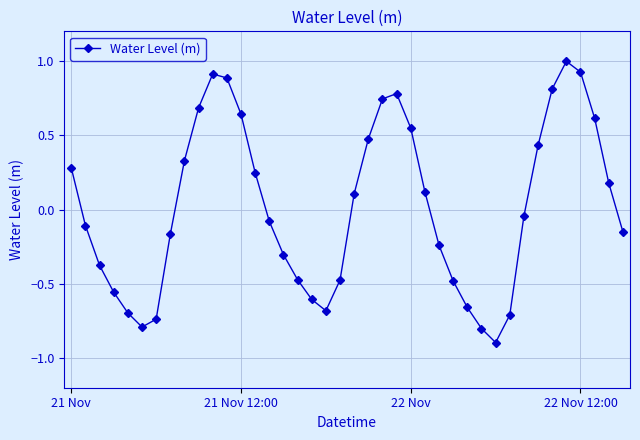

How many interior local valleys (lower than both neighbors) does the data have?

3